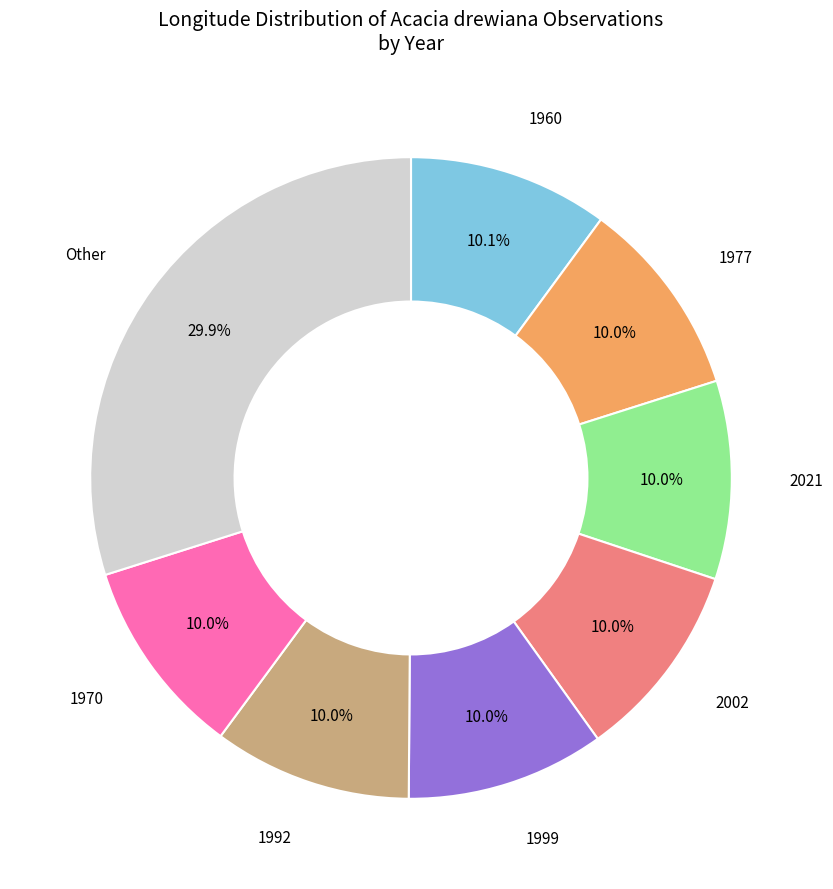

How many segments does this pie chart have?

8